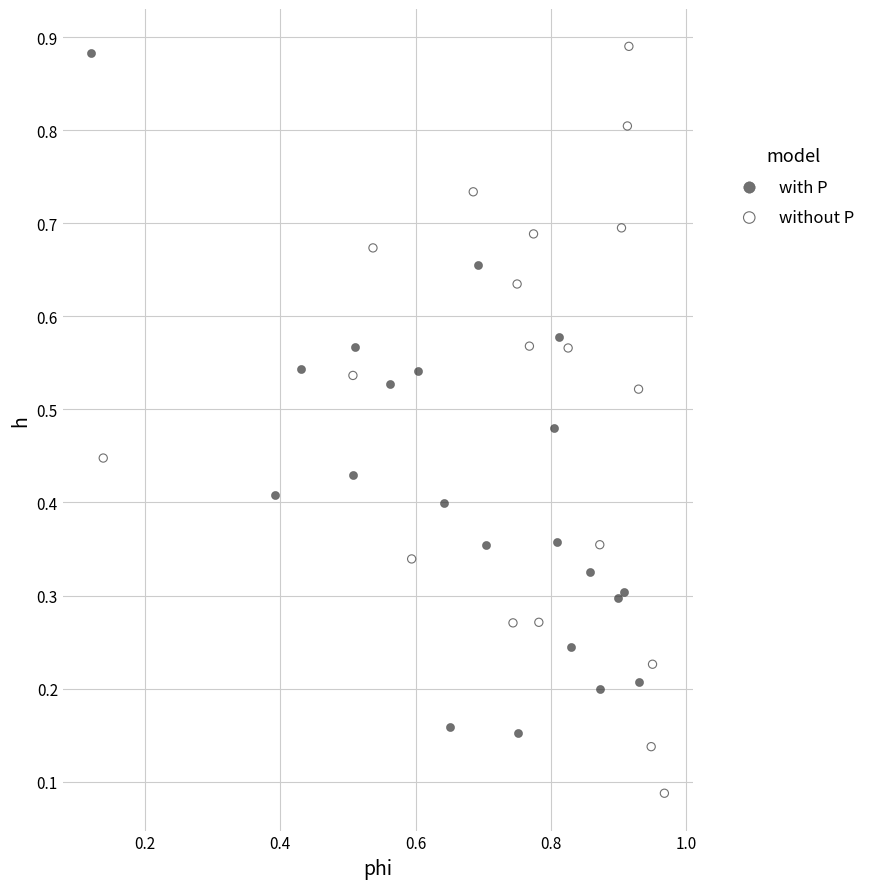

Which series has the largest Y range (max minus min)?

without P